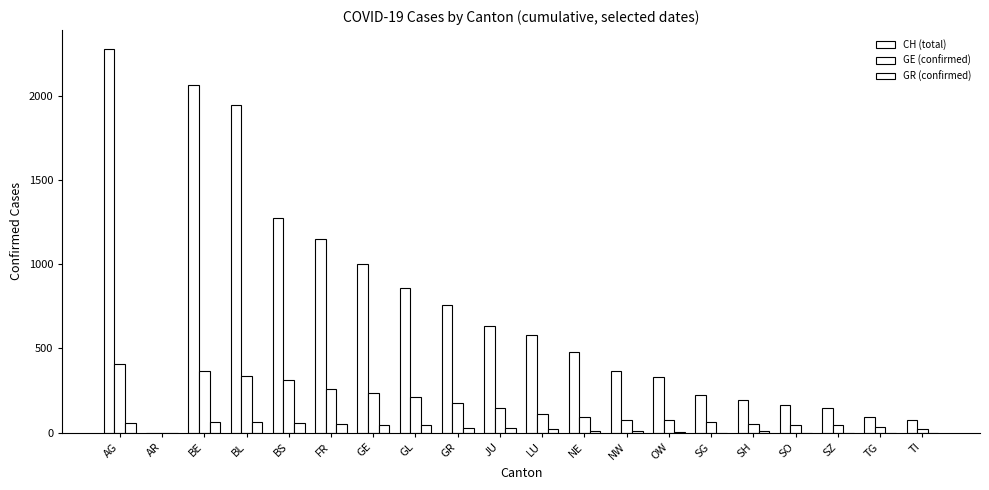

Are the bars horizontal?

No